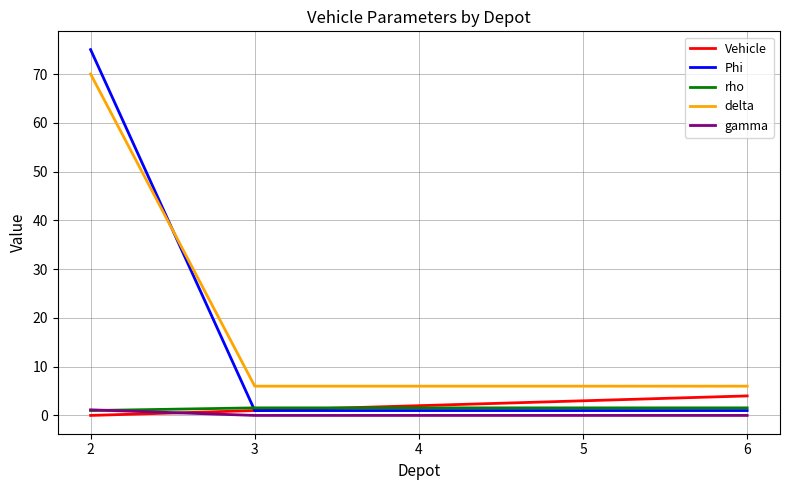

The Phi series shows 75.0 at 2. True or false?

True